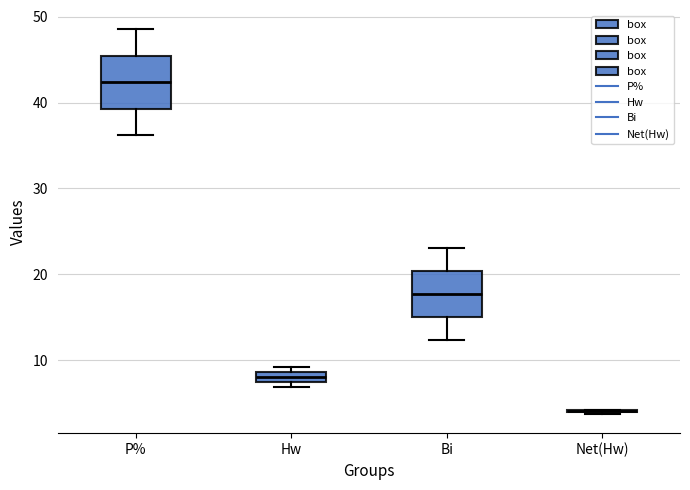

Where does the upper whisker of the box for P% end on the y-axis? The values are not printed on the chart, so give them approximately, as read against the axis.

49